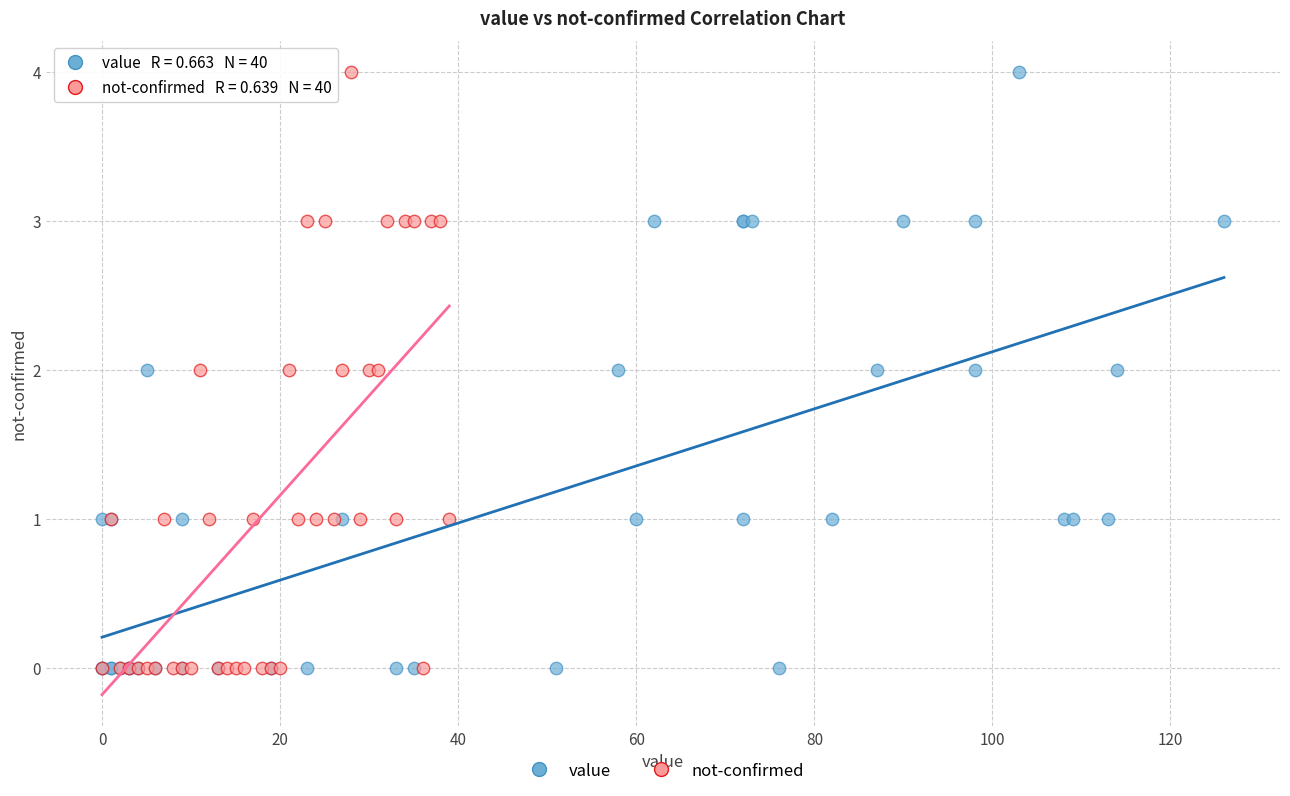

What are all the series names shown in the legend?

value, not-confirmed